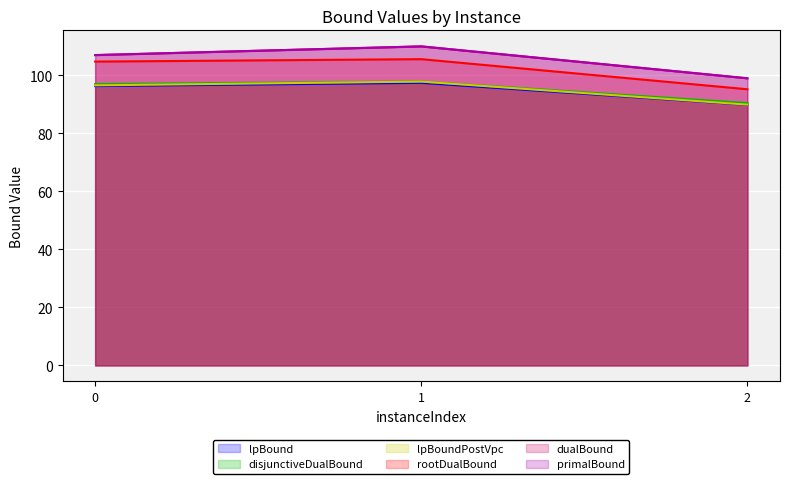

At how many categories does at least one series exceed 104?

2